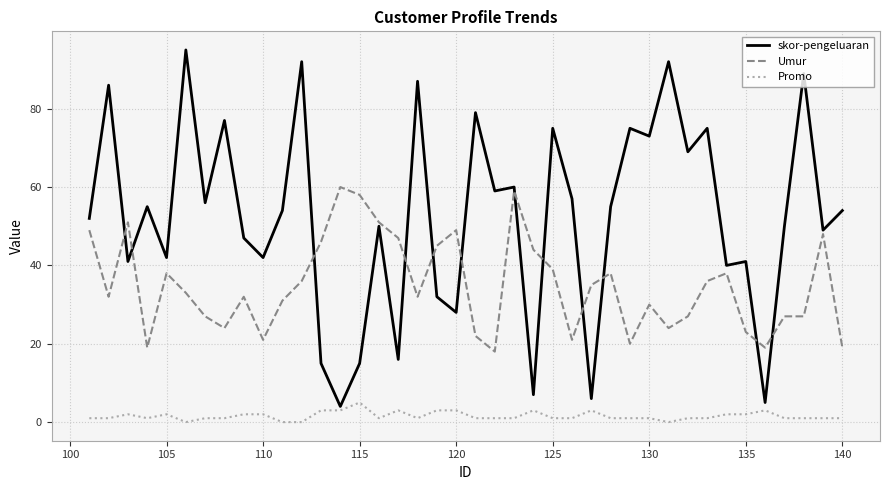

List the series in order of their overall mean, lowest first.

Promo, Umur, skor-pengeluaran